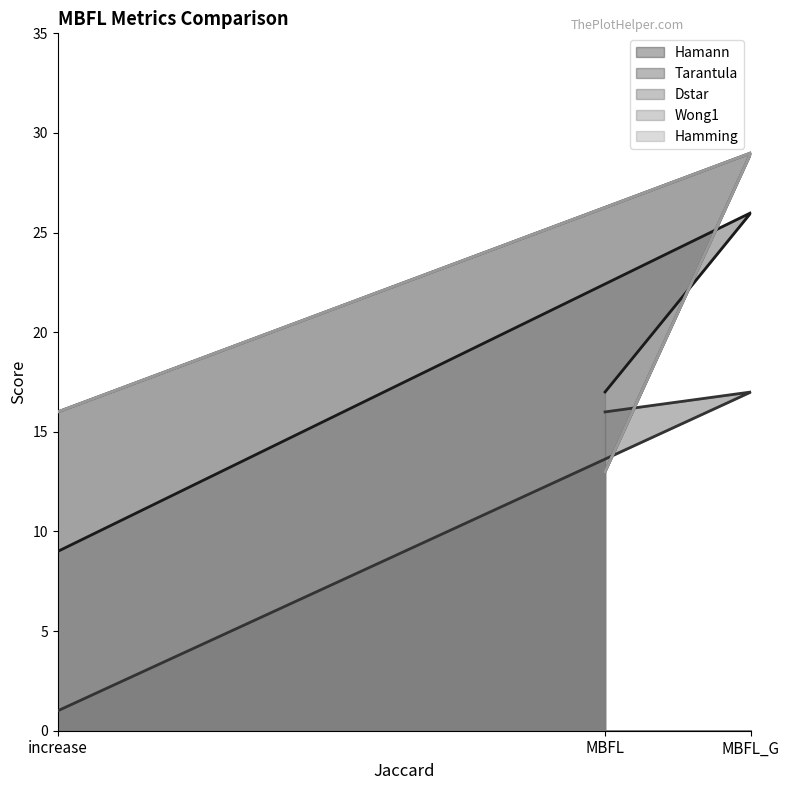

Does the chart have visible grid lines?

No